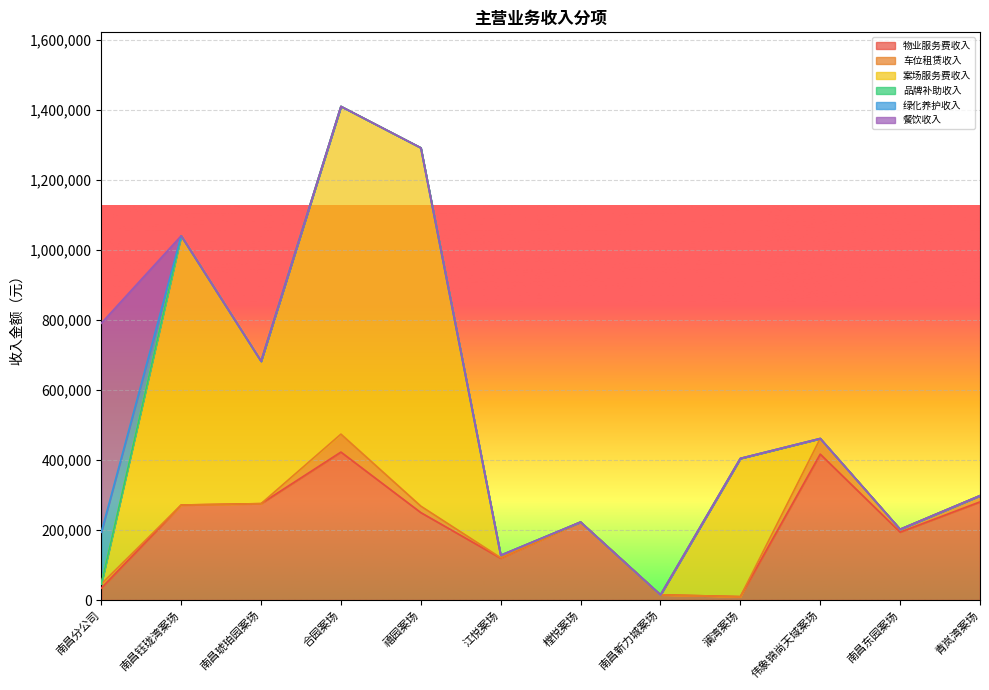

Which series has the largest range (max minus min)?

案场服务费收入